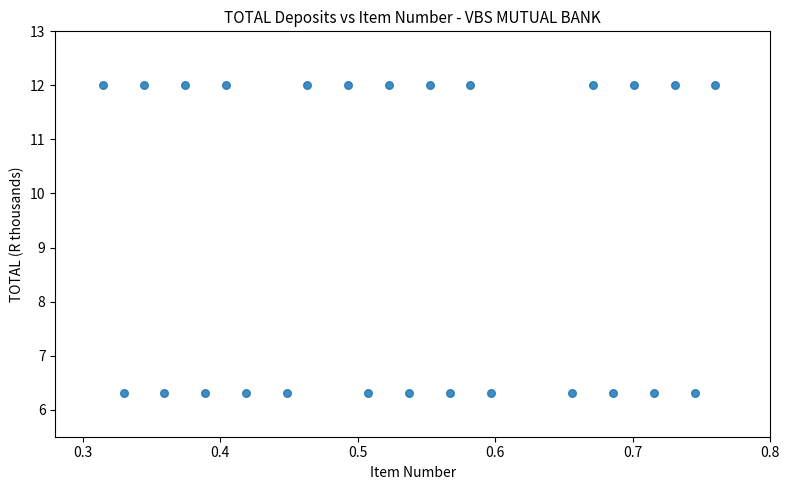

What is the range of Y values (max minus min)?

5.7